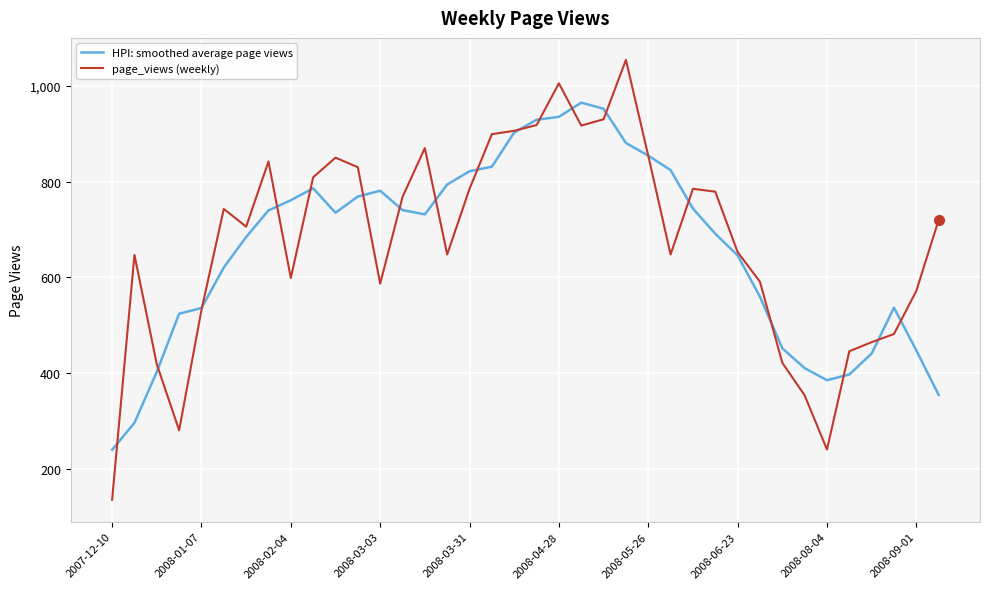

What is the maximum value for HPI: smoothed average page views?

964.8